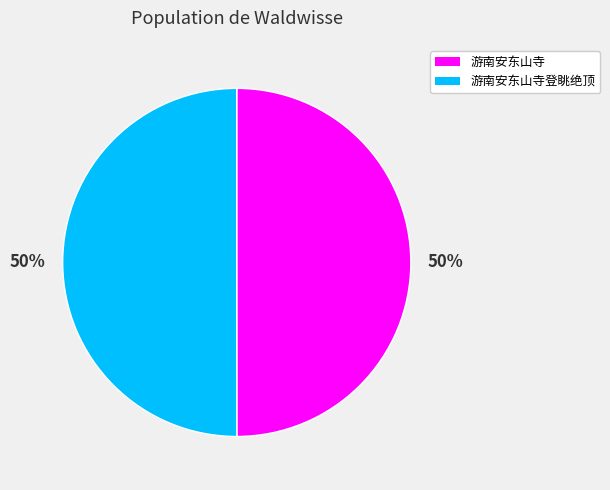

Do 游南安东山寺登眺绝顶 and 游南安东山寺 together represent more than half of the pie?

Yes